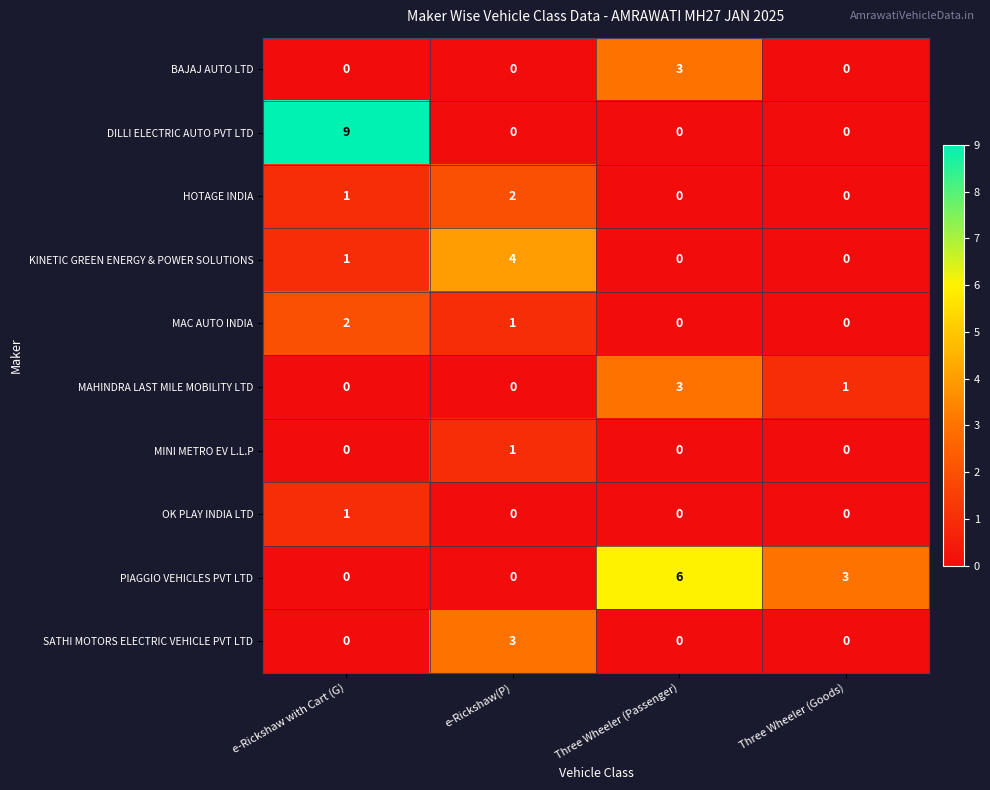

What is the sum of all BAJAJ AUTO LTD values?

3